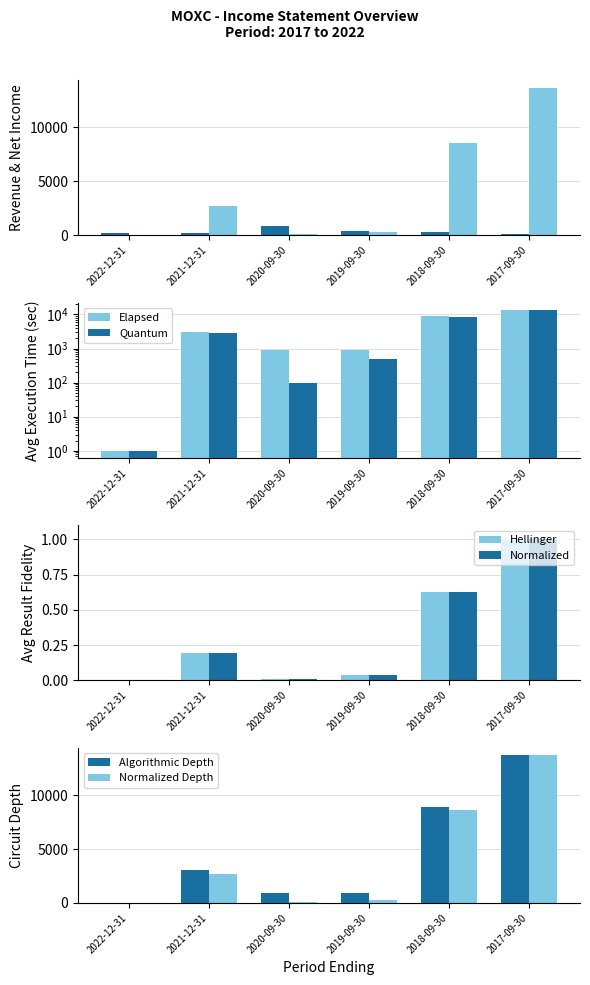

Does the chart contain any negative values?

No